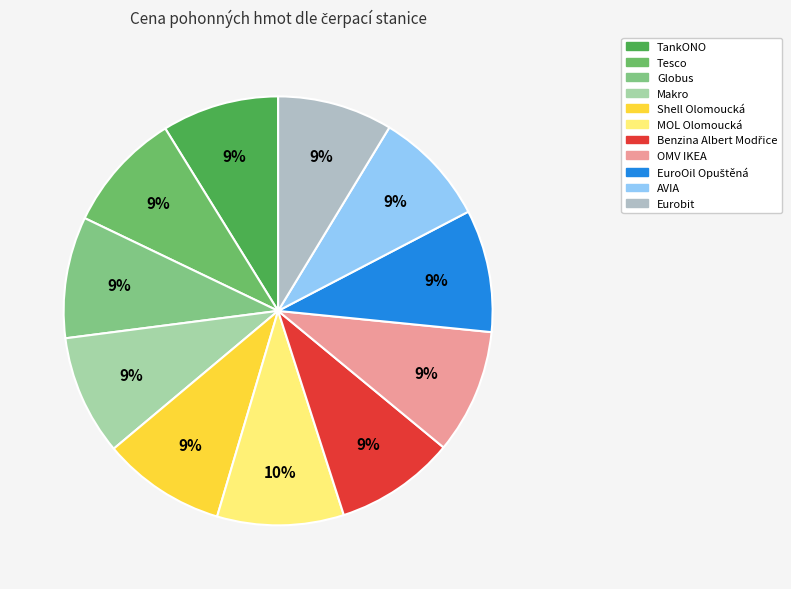

Is there a majority slice in this chart?

No